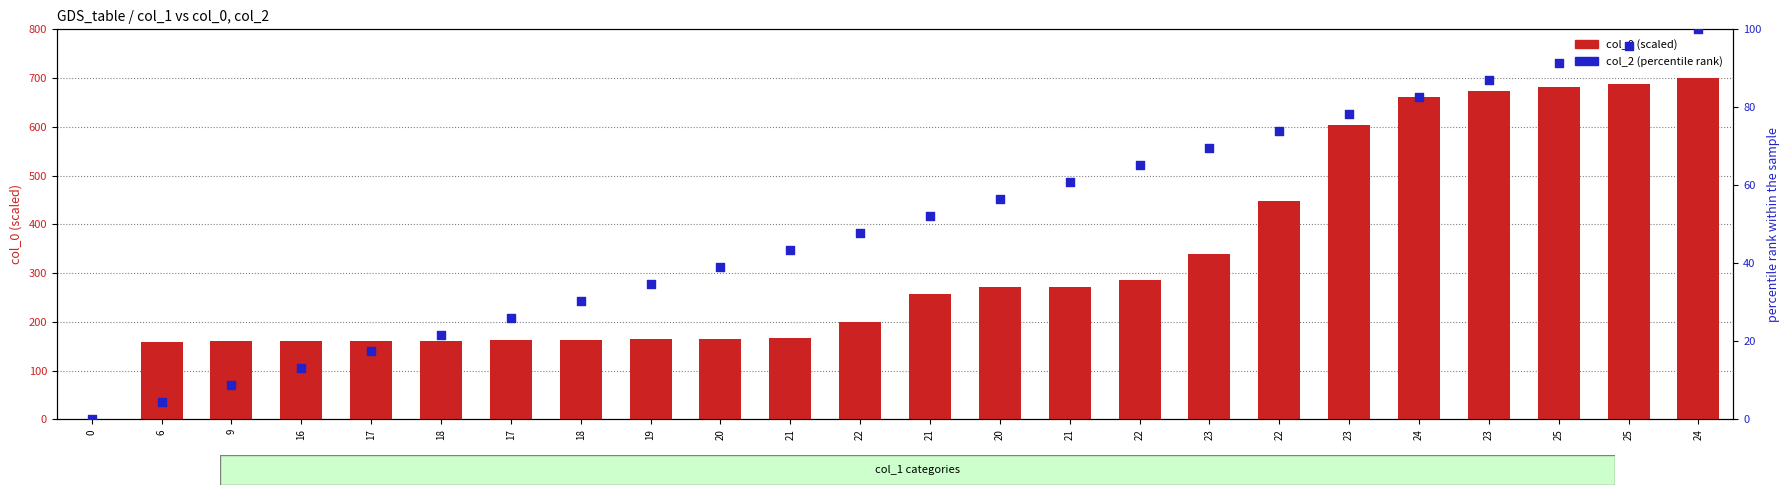

Is the value of col_2 (percentile rank) at 16 greater than the value of col_0 (scaled) at 22?

No